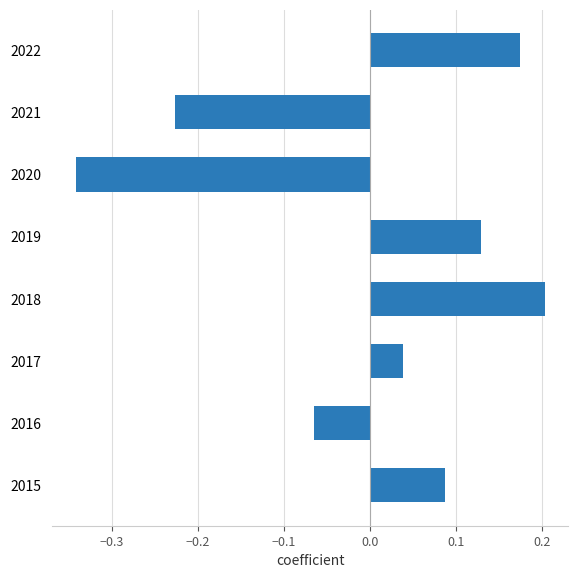

Rank the categories by value from highest to lowest.

2018, 2022, 2019, 2015, 2017, 2016, 2021, 2020